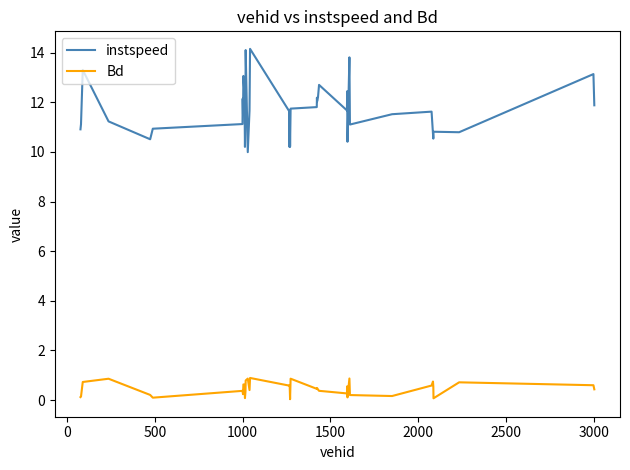

What is the difference between the maximum and minimum values in the Bd series?

0.9